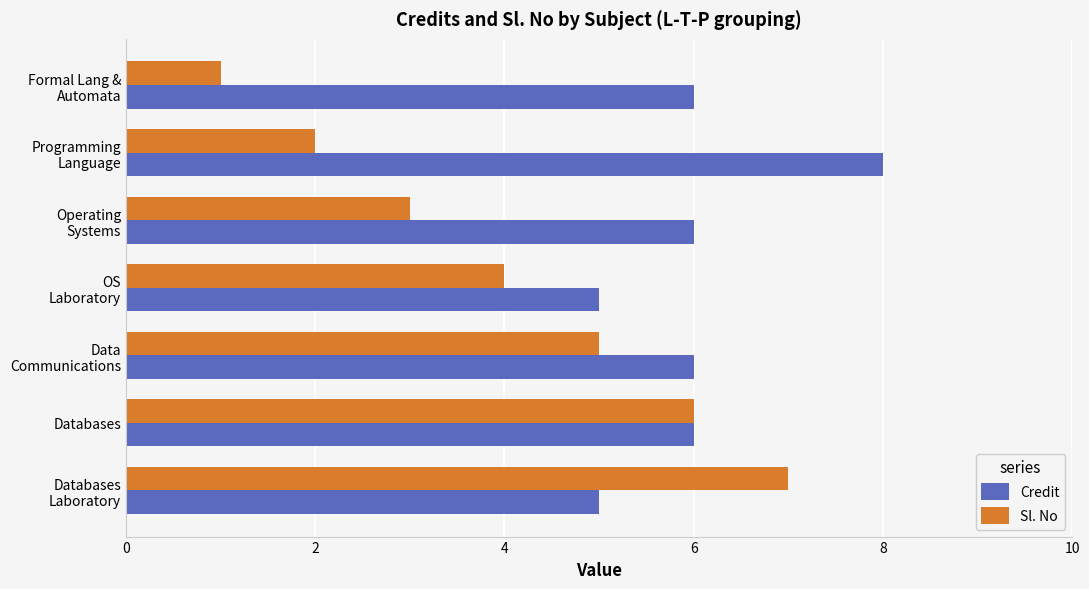

Count the Credit values in the range 5 to 6.

6